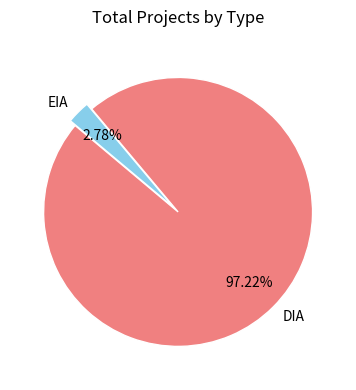

Between EIA and DIA, which is larger?

DIA